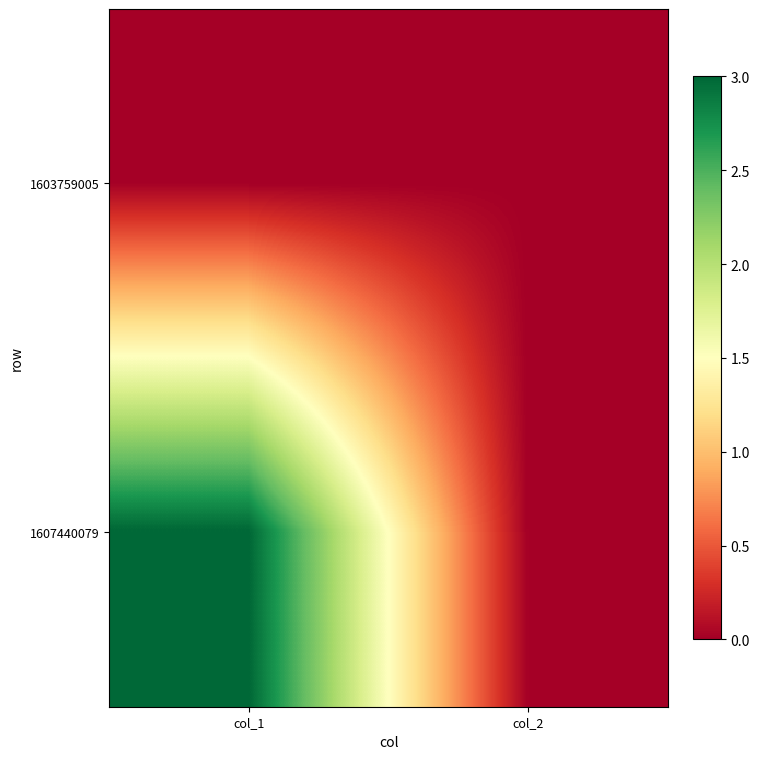

Rank the series by their maximum value, from highest to lowest.

1607440079, 1603759005